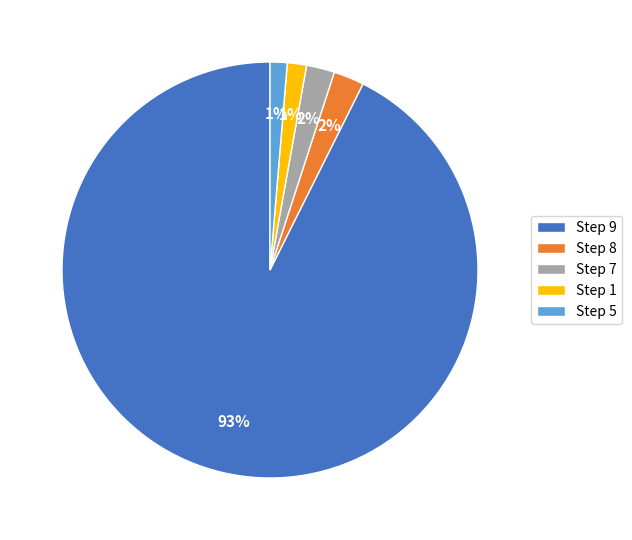

Which has a higher value, Step 5 or Step 8?

Step 8